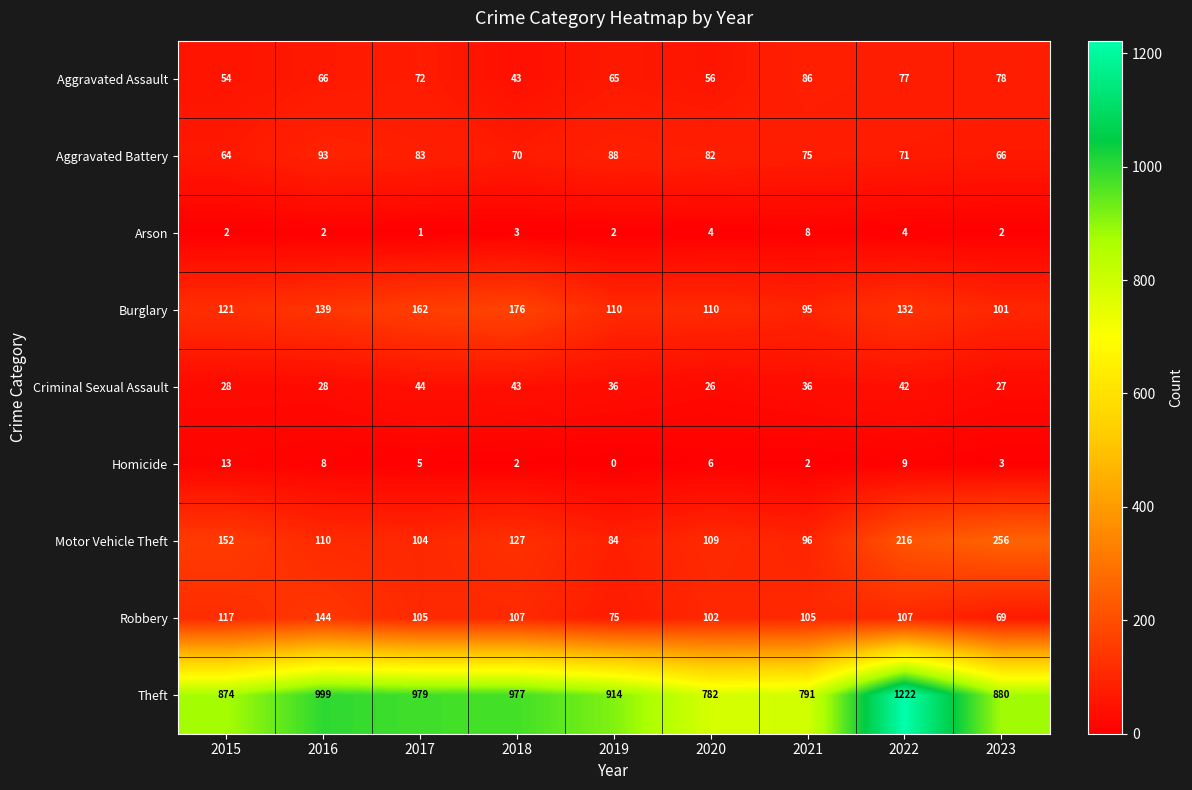

Which series has the largest total across all categories?

Theft